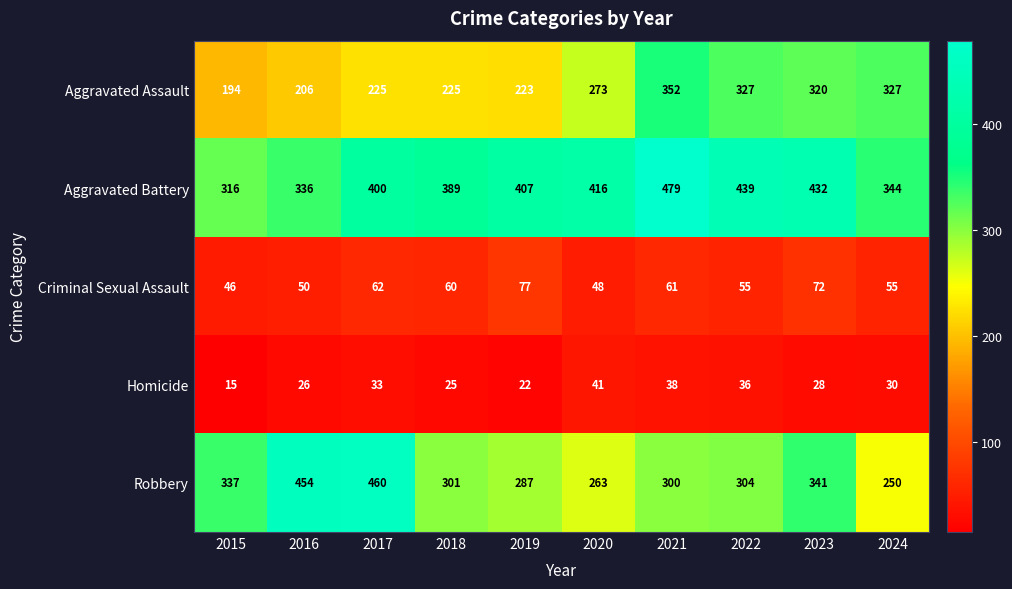

What is the approximate value of Homicide at 2021, to the nearest 5?

40